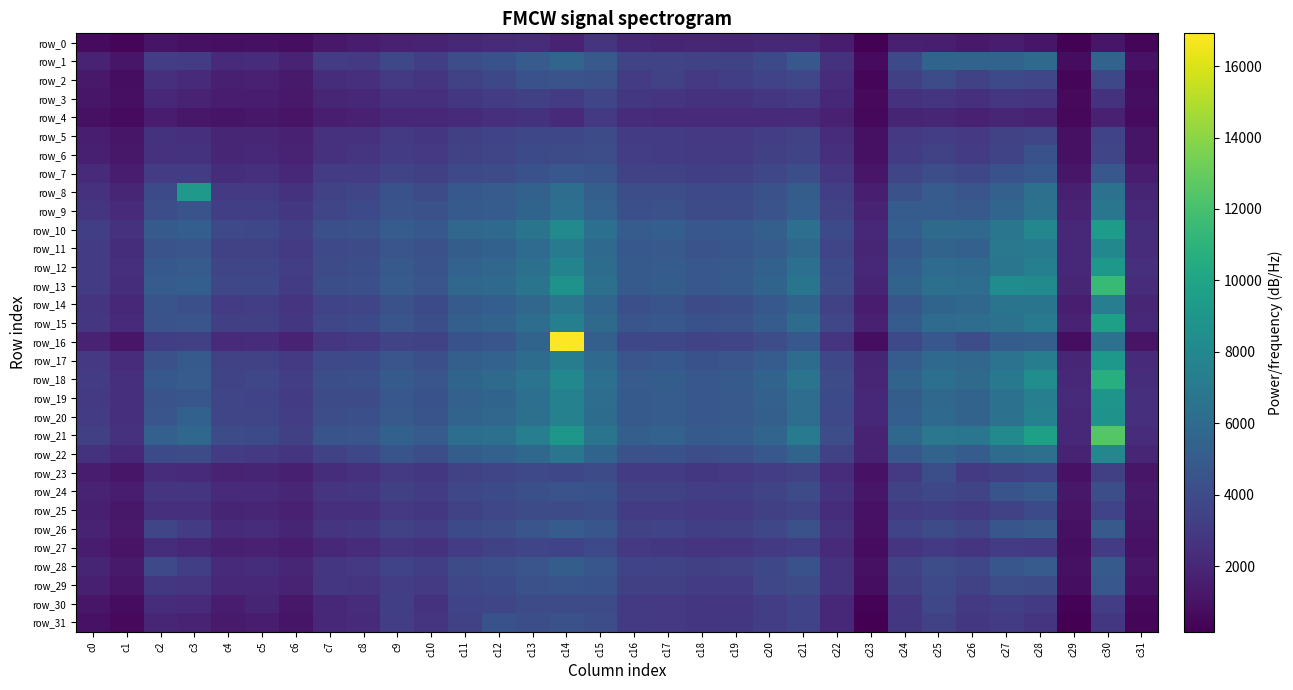

List the series in order of their peak value, highest first.

row_16, row_21, row_13, row_18, row_15, row_10, row_8, row_17, row_12, row_19, row_20, row_11, row_22, row_14, row_9, row_1, row_28, row_26, row_24, row_7, row_29, row_2, row_6, row_31, row_23, row_25, row_30, row_5, row_27, row_3, row_4, row_0